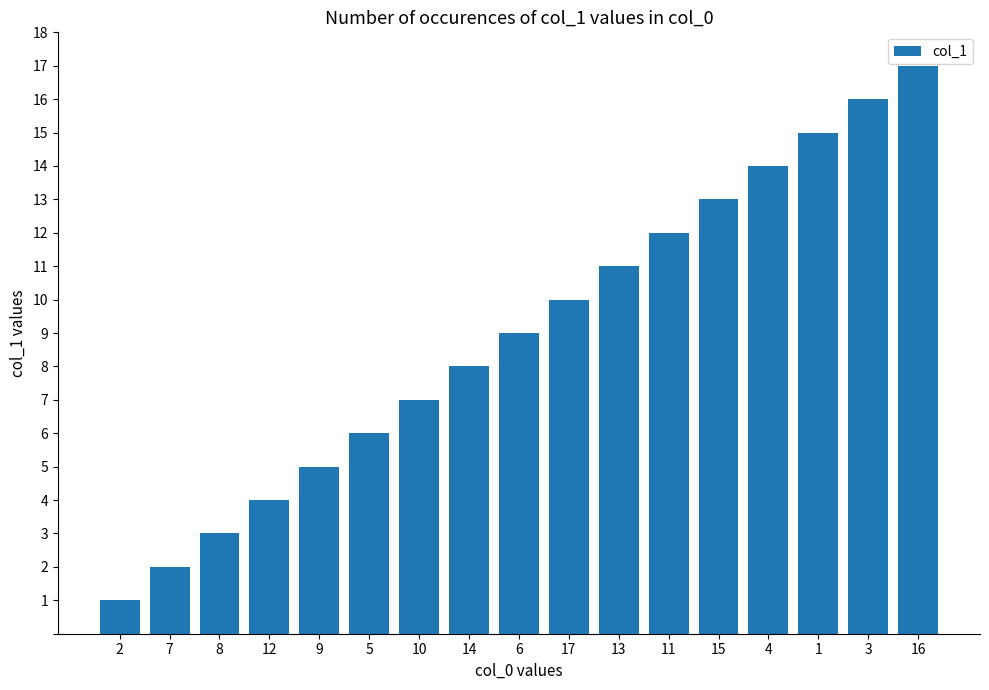

What position from the right is 12?

14